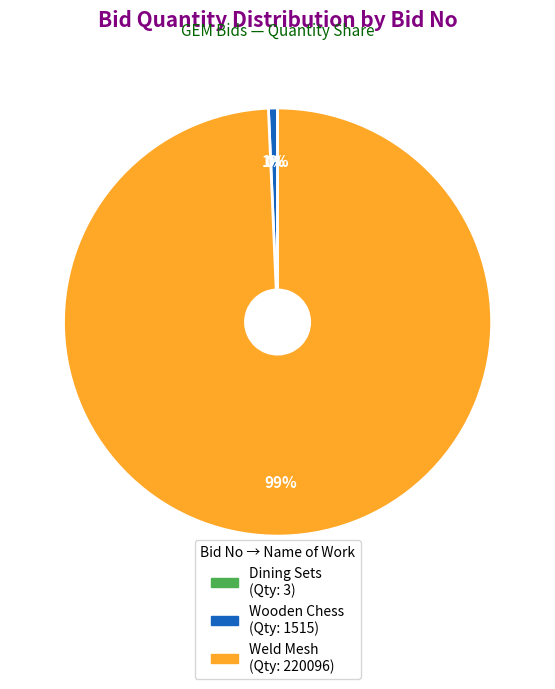

To the nearest percent, what is the difference between the largest and smallest slice percentages?

99%